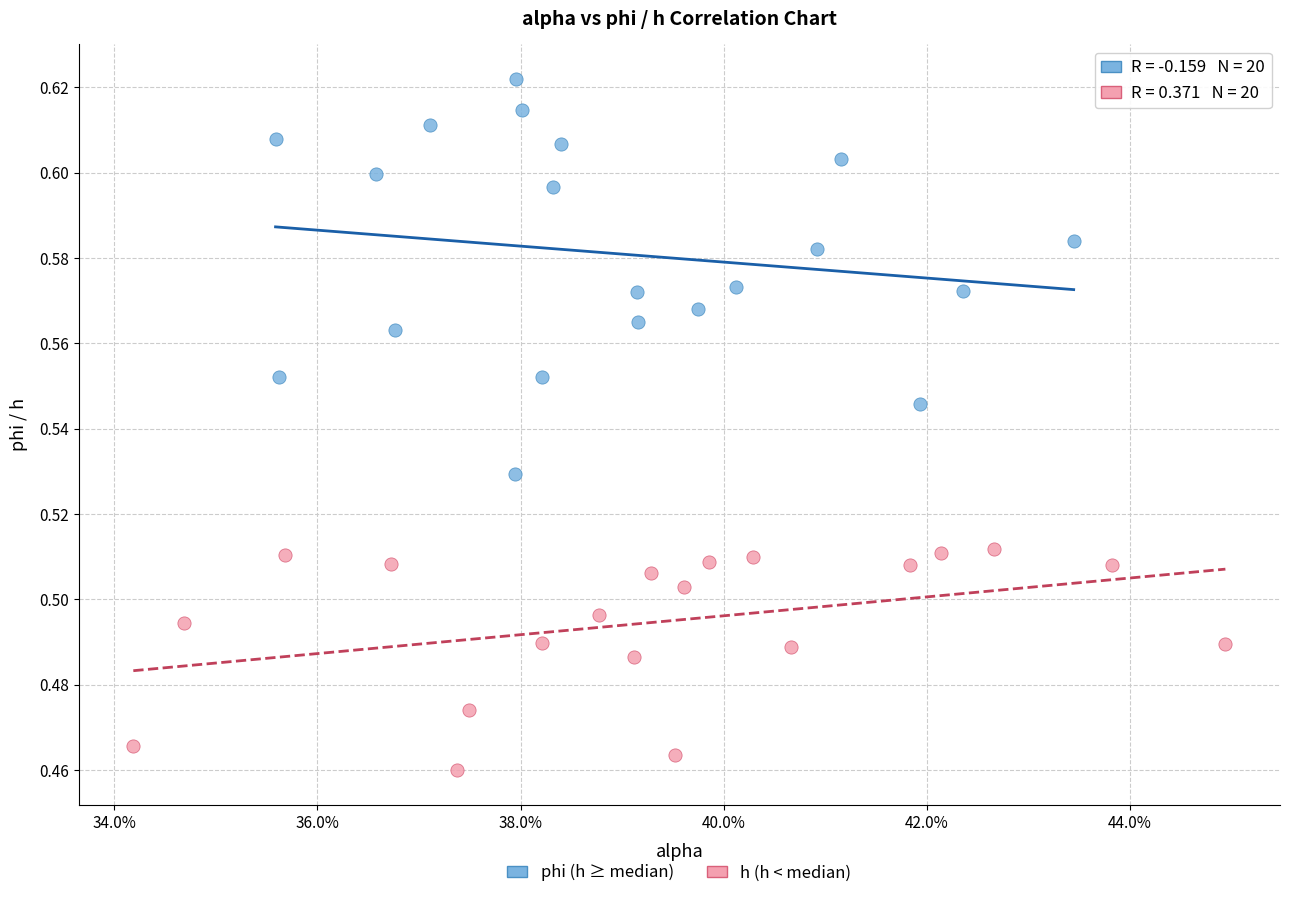

Which series reaches the minimum Y coordinate?

h (h < median)